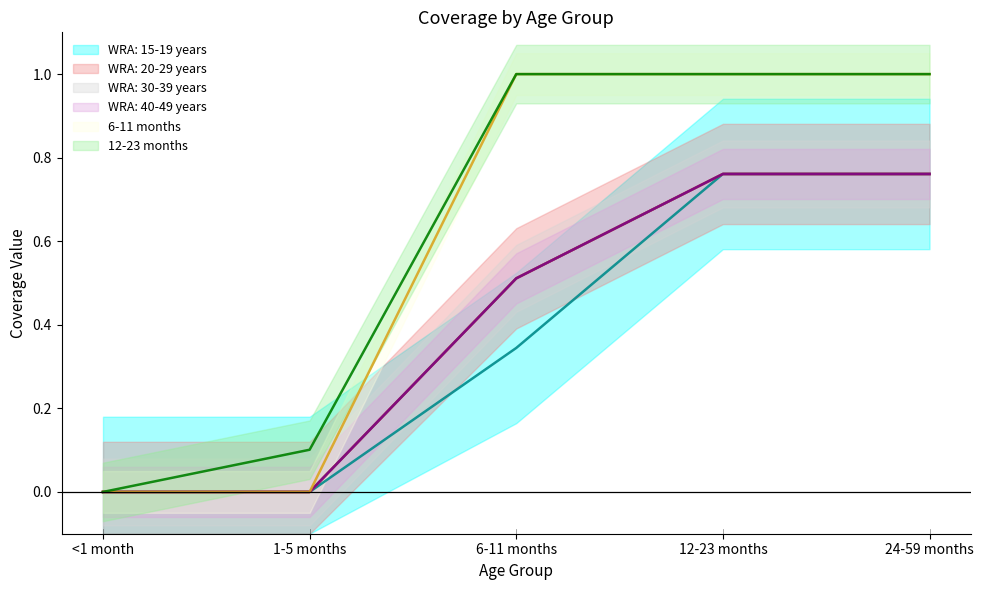

The WRA: 40-49 years series shows -0.4 at <1 month. True or false?

False